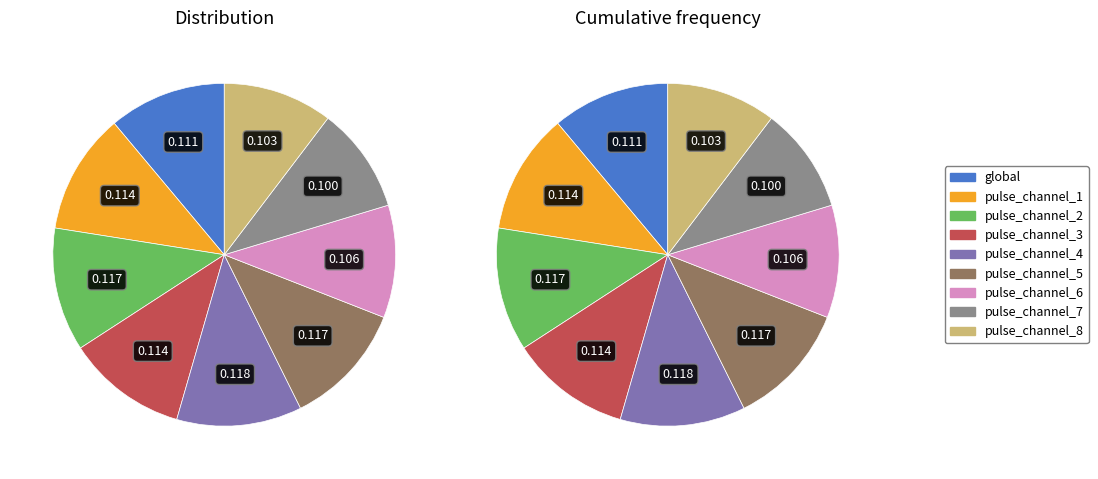

Which category has the biggest portion of the pie?

pulse_channel_4